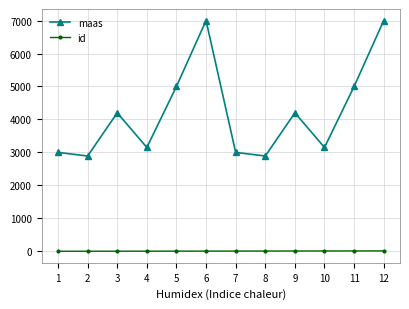

Which series changed the most between 4 and 5?

maas